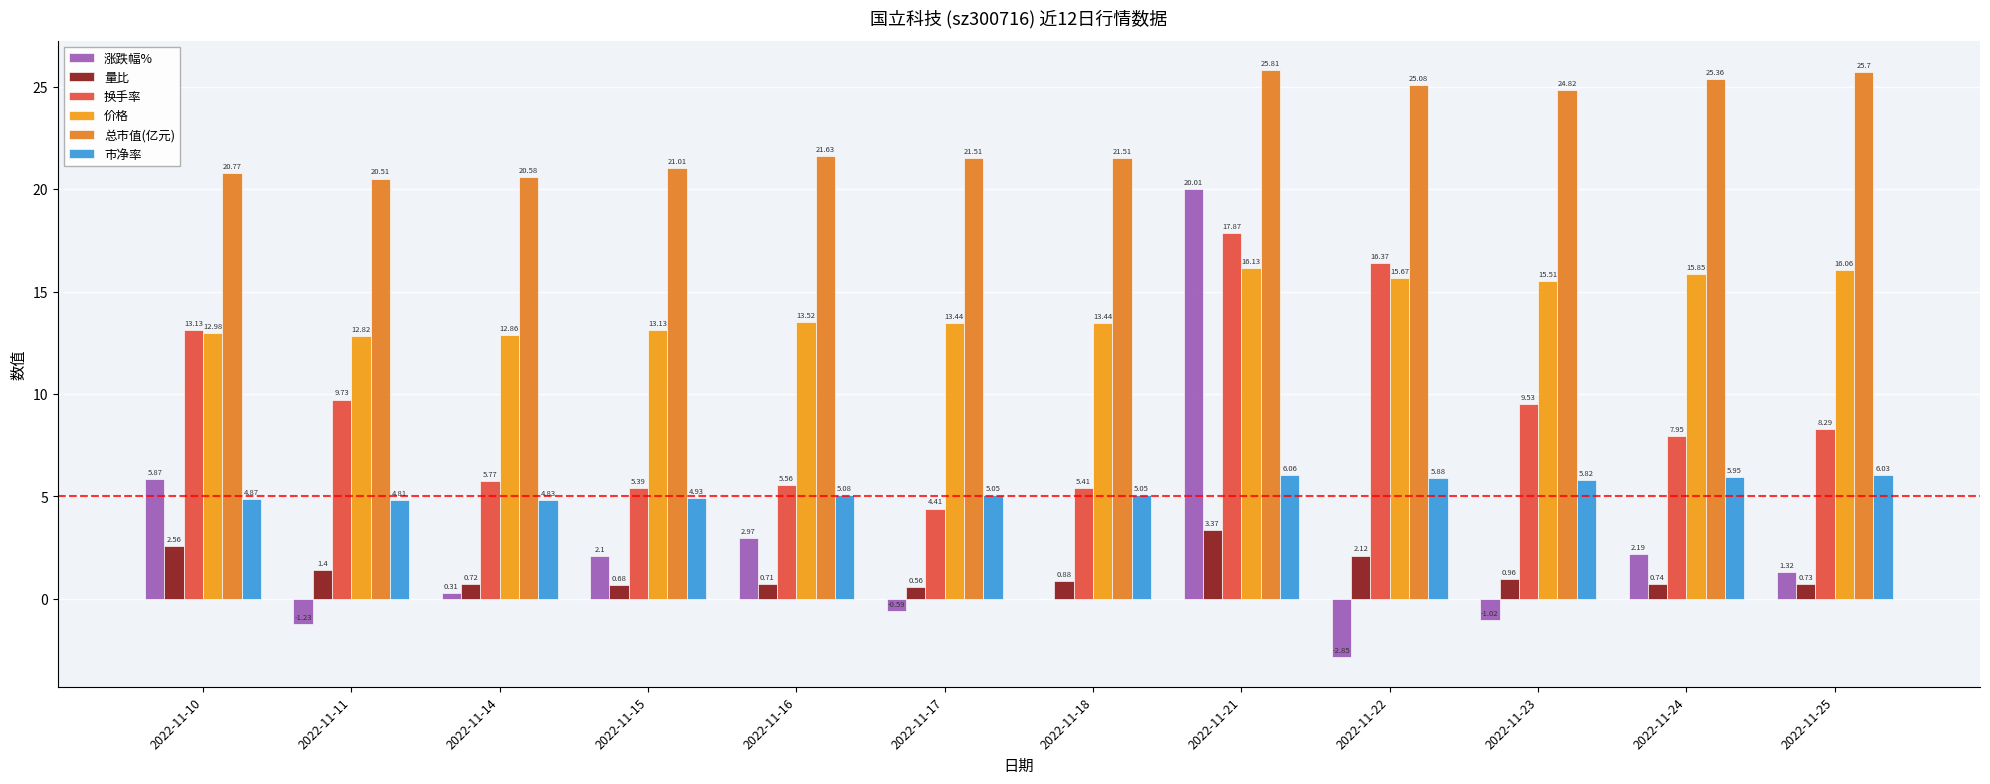

At which category is the sum across all series the highest?

2022-11-21